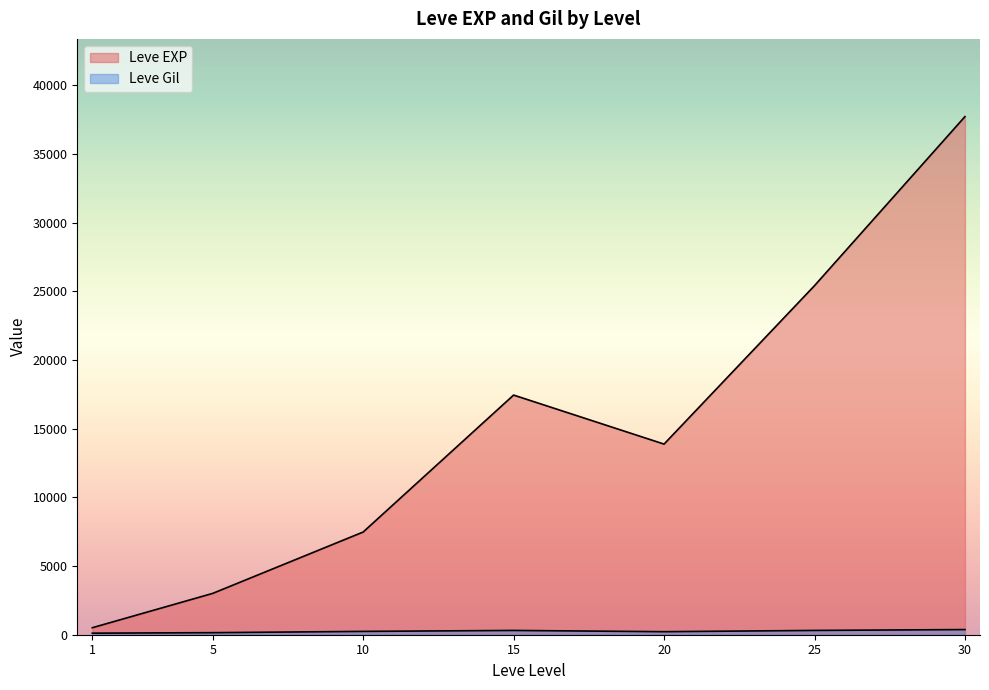

Which category has the lowest value across all series?

1